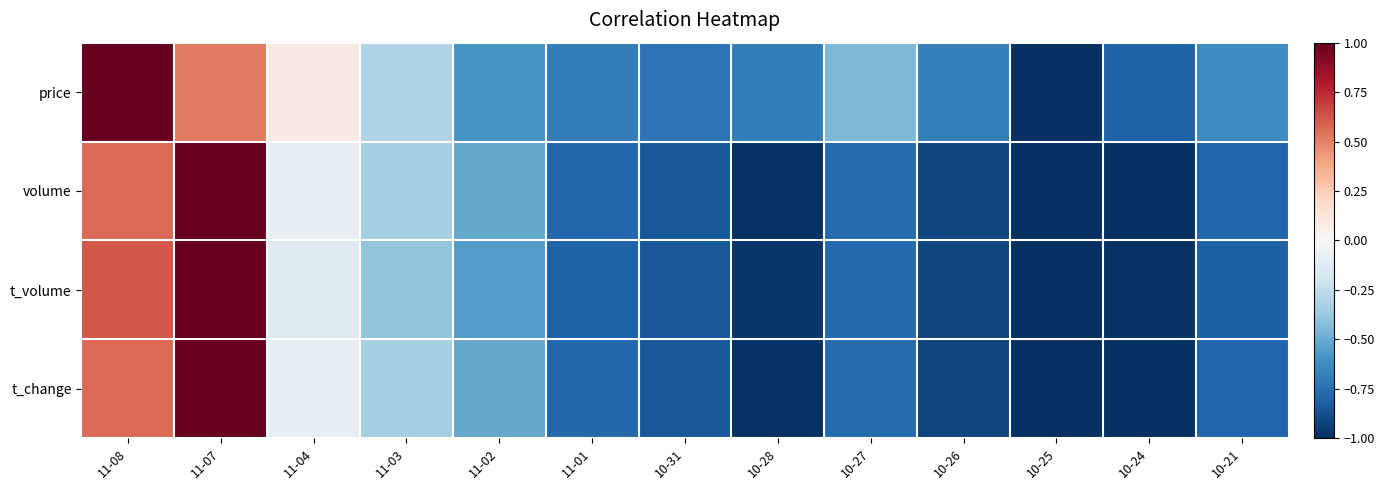

At which category is the sum across all series the highest?

11-07